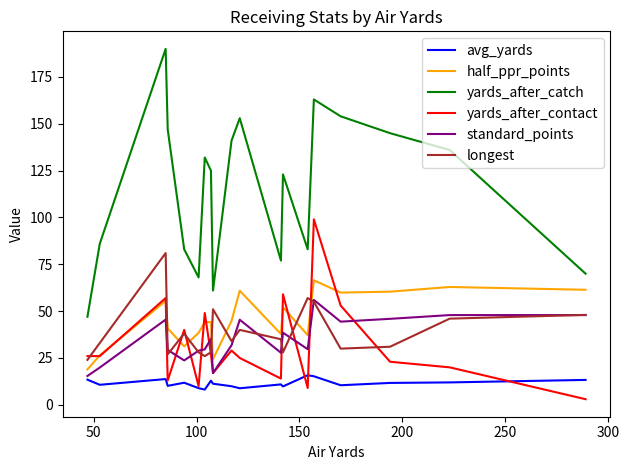

What is the sum of all yards_after_contact values?

599.0